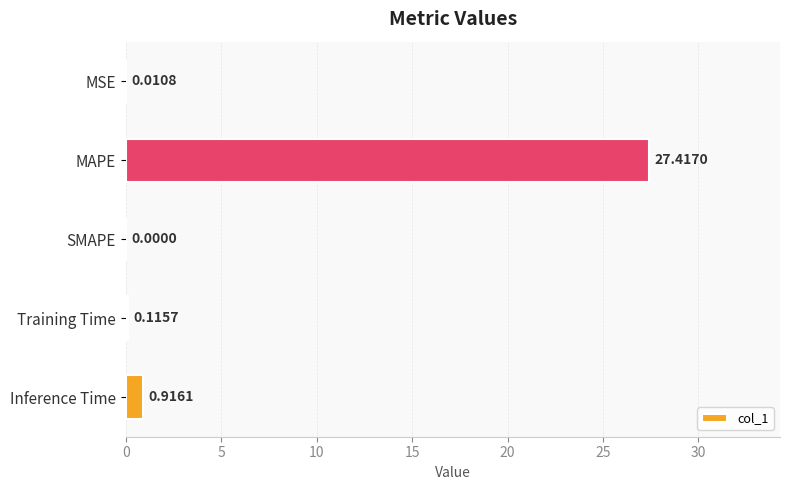

What is the sum of the values at Training Time and Inference Time?

1.0